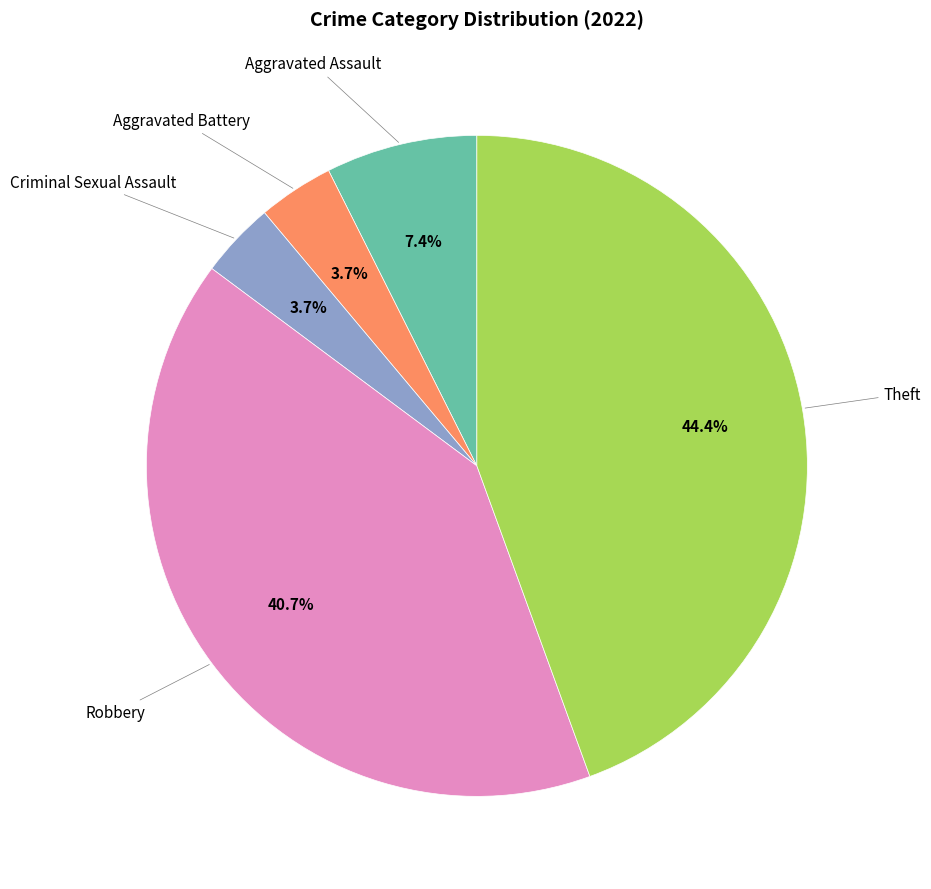

Is there a majority slice in this chart?

No